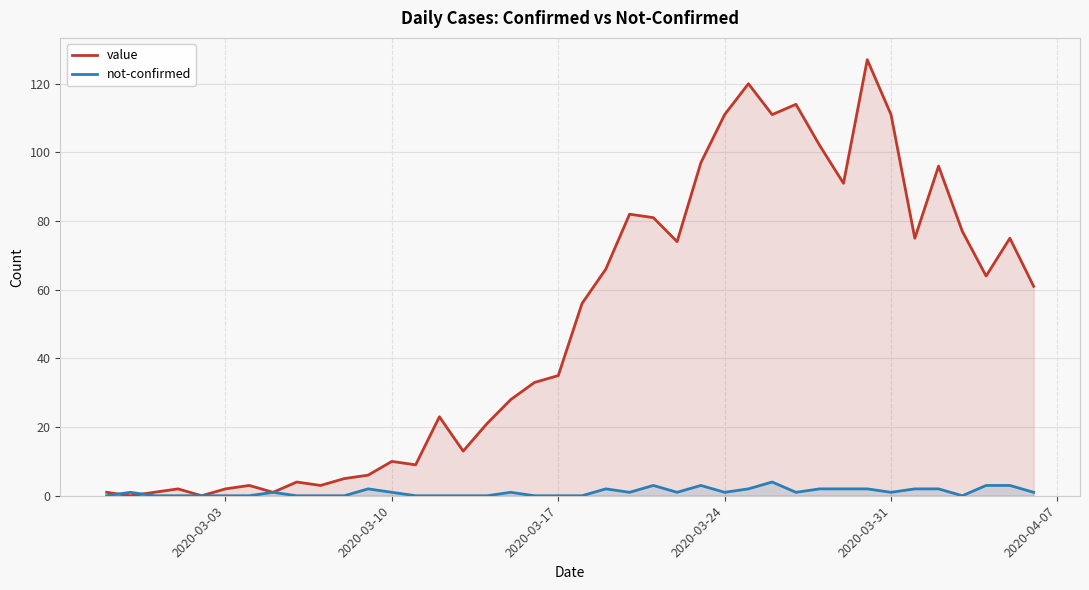

How many positive values does the not-confirmed series have?

23